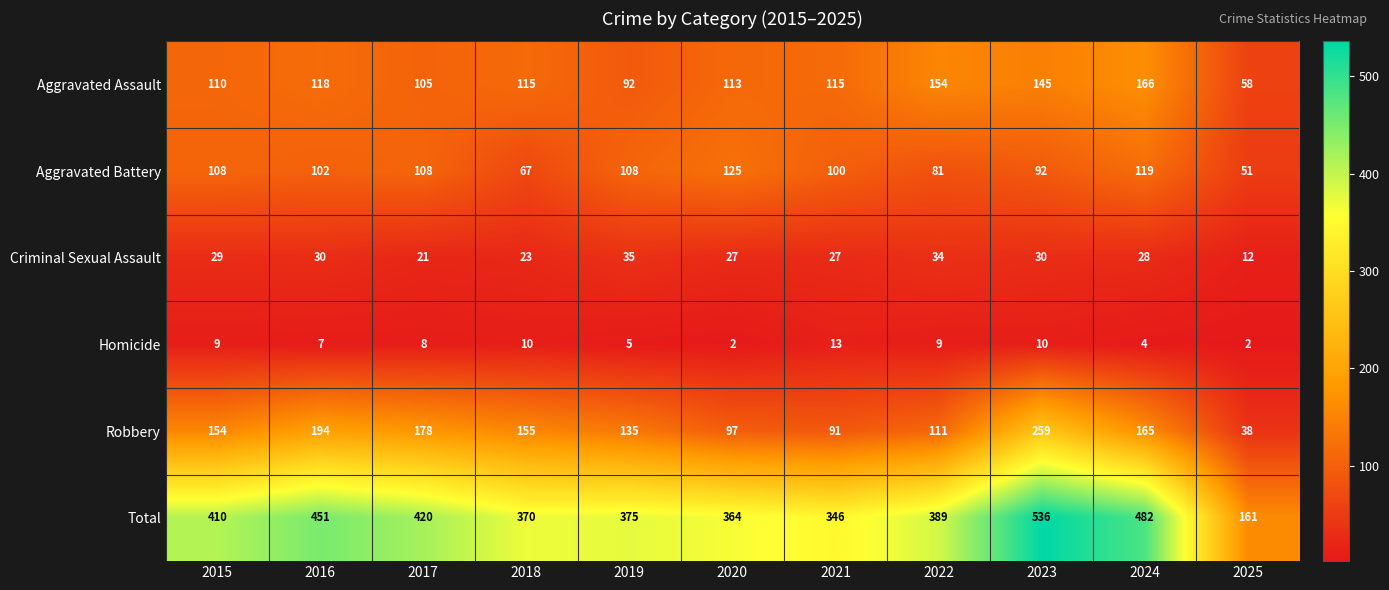

What is the sum of the Aggravated Battery values at 2017 and 2016?

210